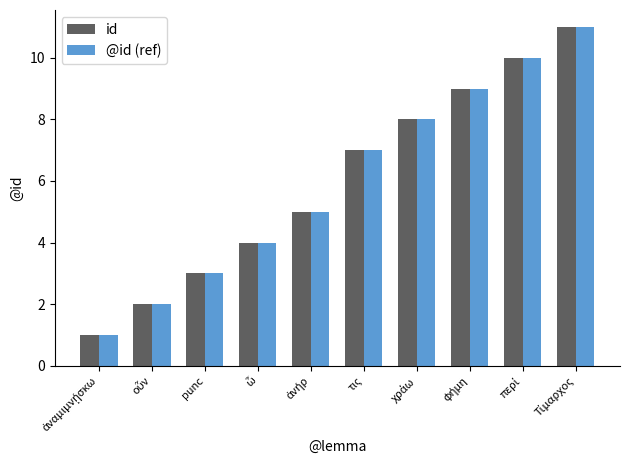

What is the greatest value displayed?

11